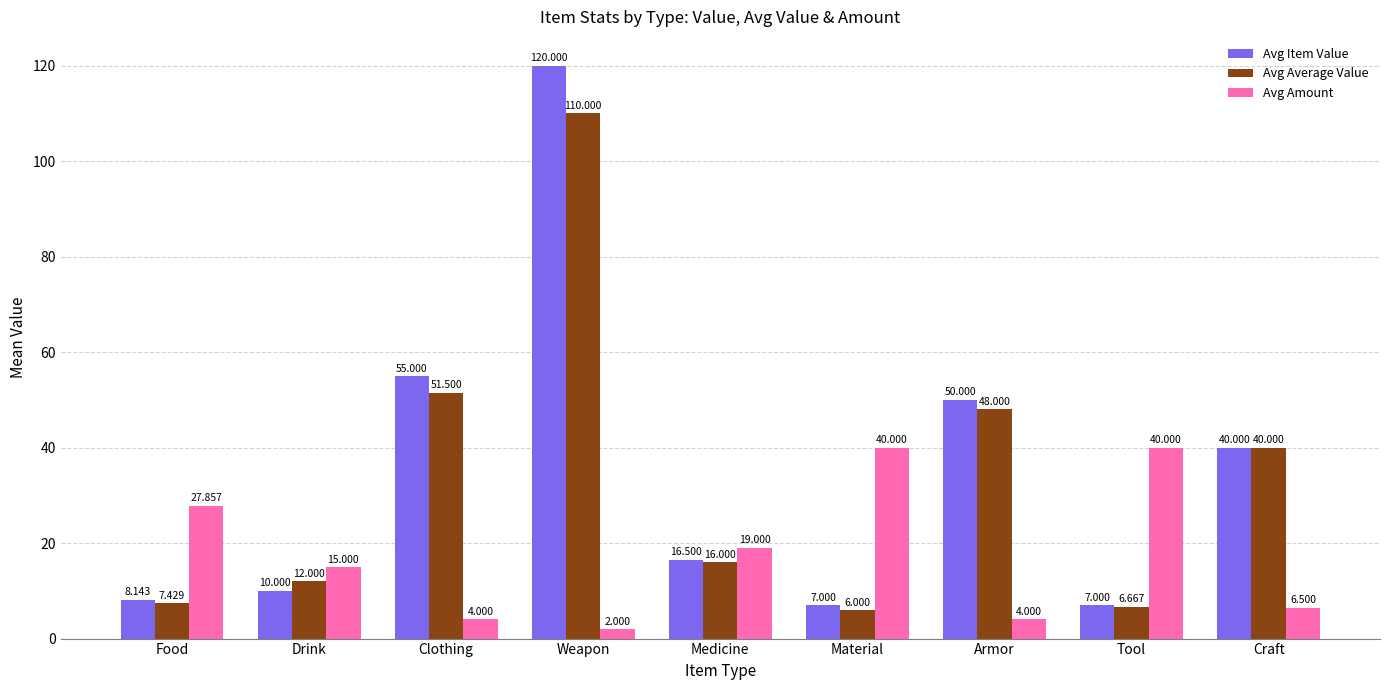

What are all the series names shown in the legend?

Avg Item Value, Avg Average Value, Avg Amount